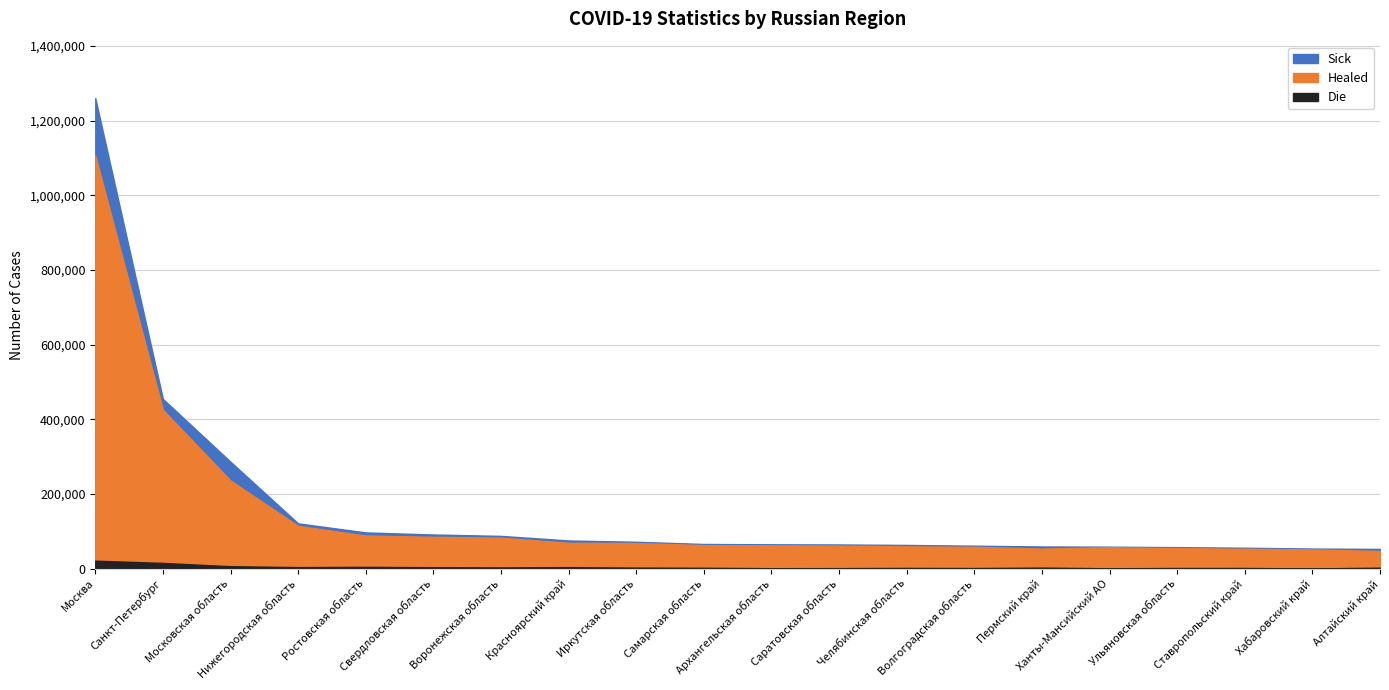

At which label is Die closest to 10821?

Санкт-Петербург